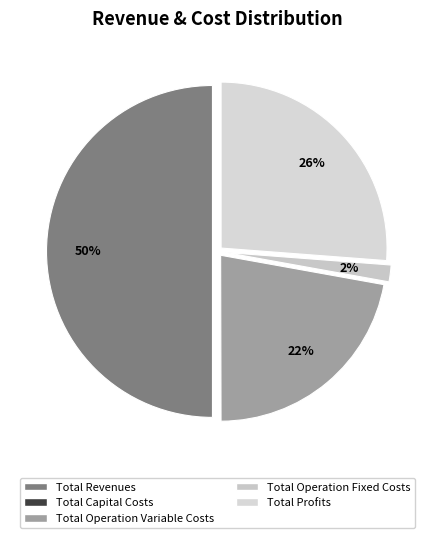

What is the change in value from Total Operation Variable Costs to Total Profits?

+84357.9